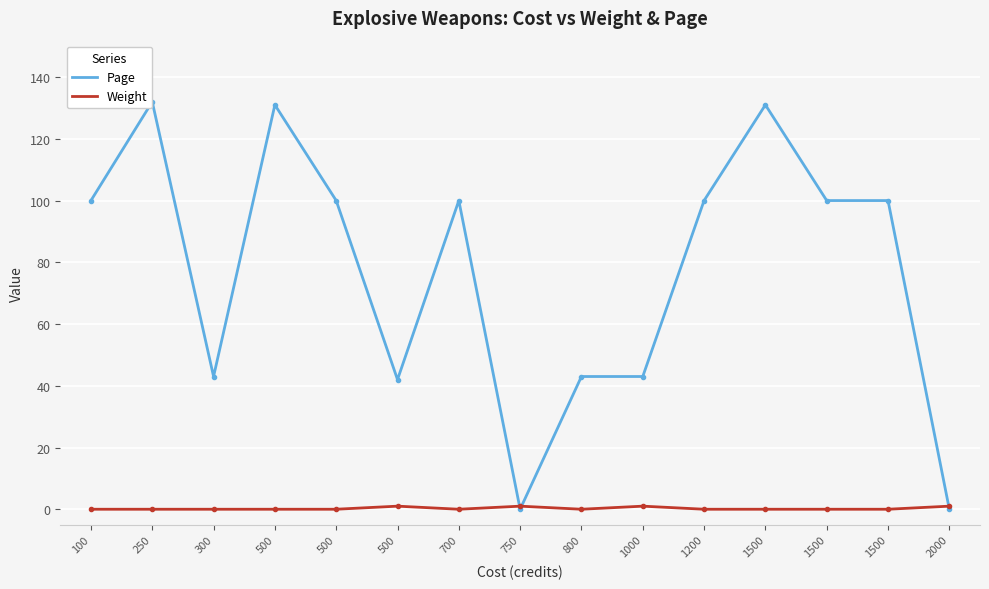

What is the total value across all series at 700?

100